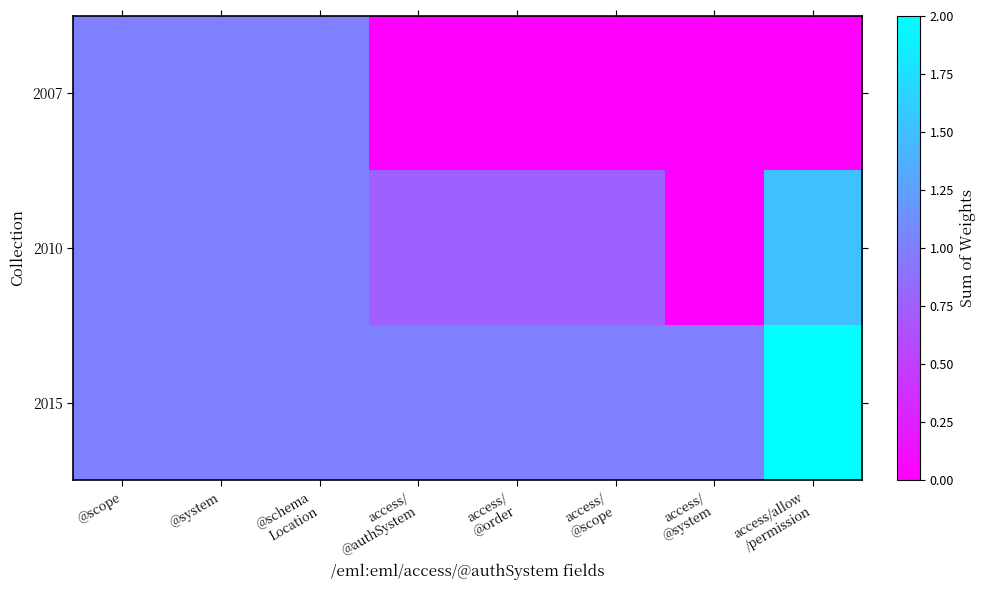

Rank the series by their maximum value, from highest to lowest.

2015, 2010, 2007